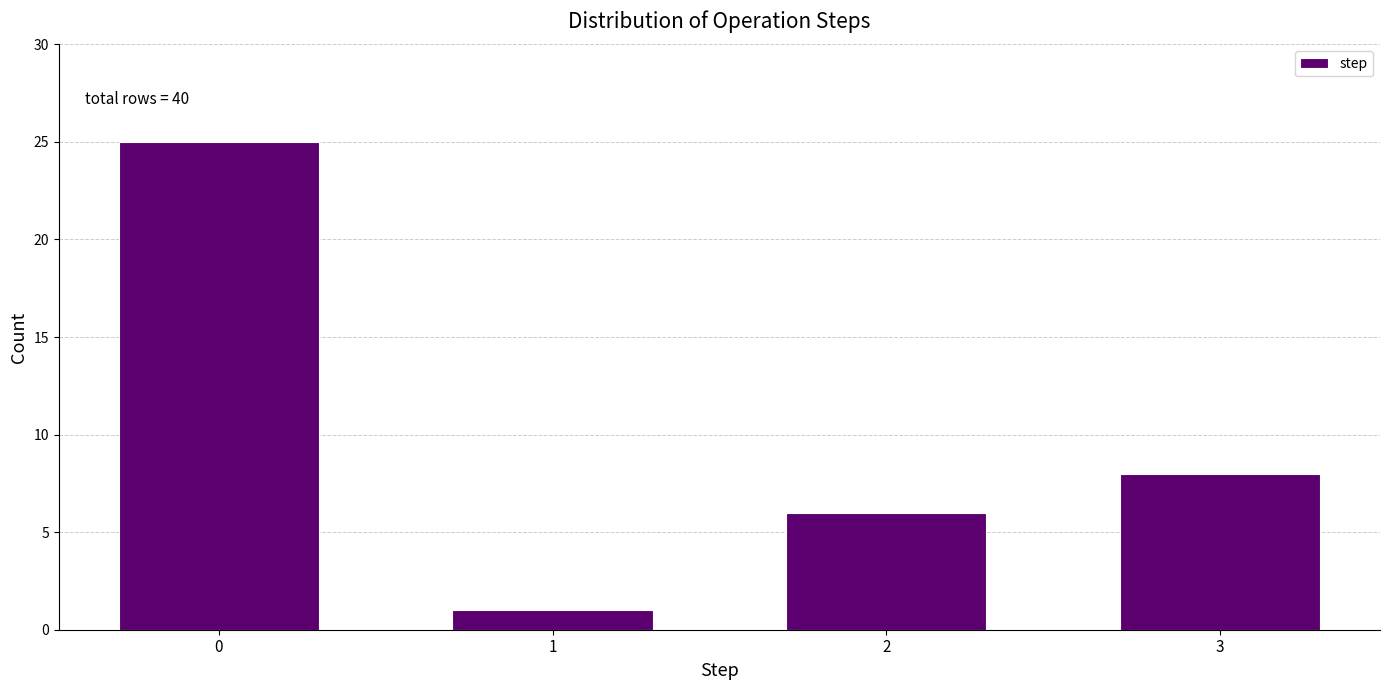

Reading left to right, what are all the values shown in this chart?

0=25	1=1	2=6	3=8